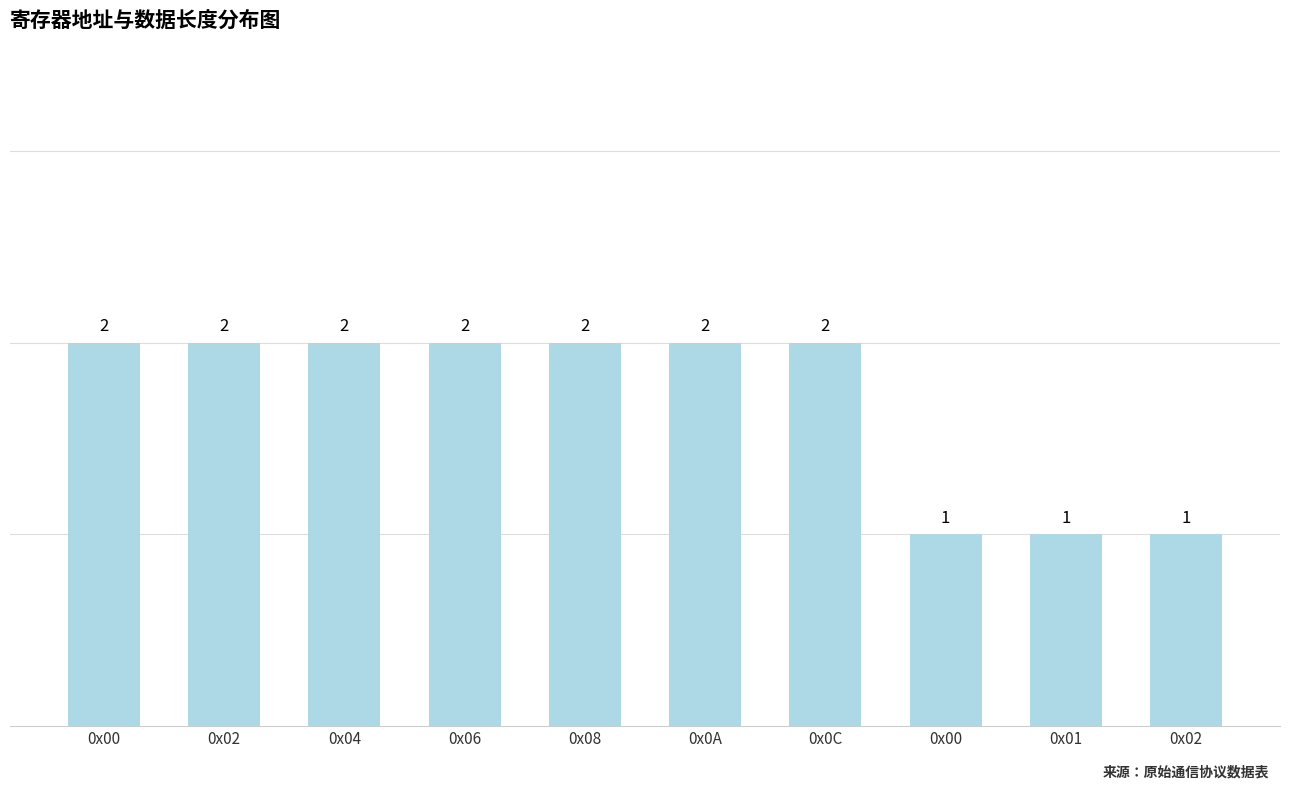

At which category does the chart reach its minimum across all series?

0x00